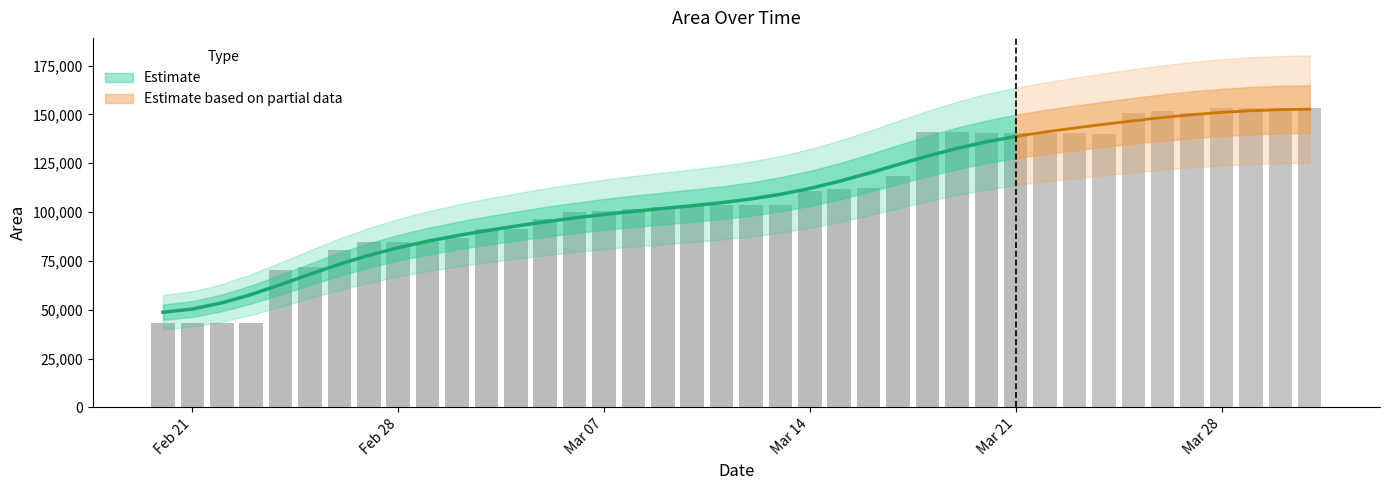

Read the value at 2022-03-15.

111999.6